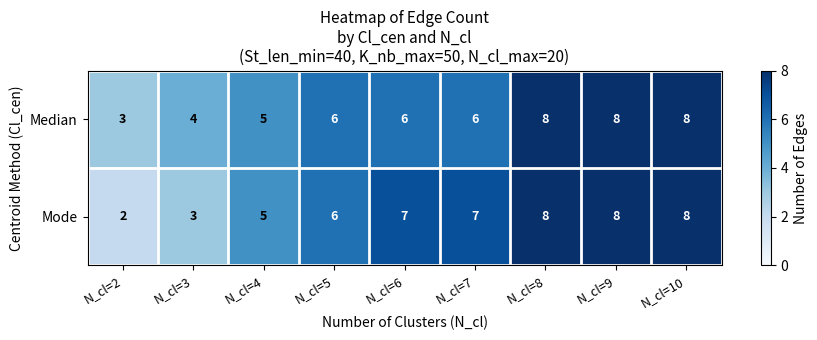

Count the number of data series in this chart.

2